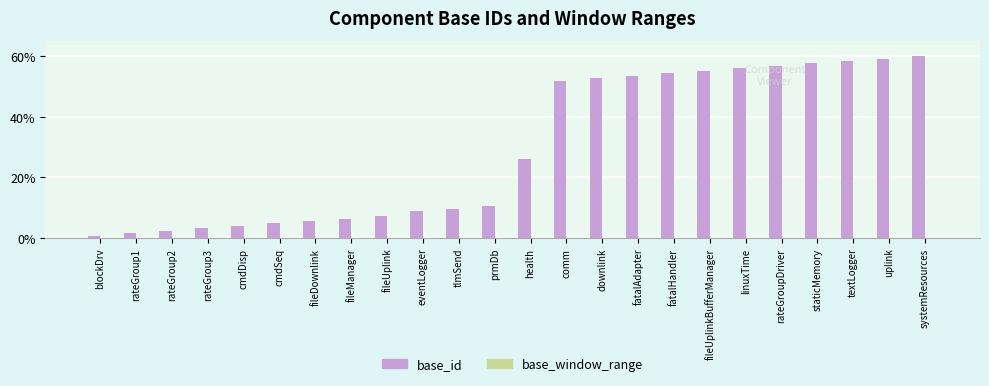

Which series has the largest total across all categories?

base_id